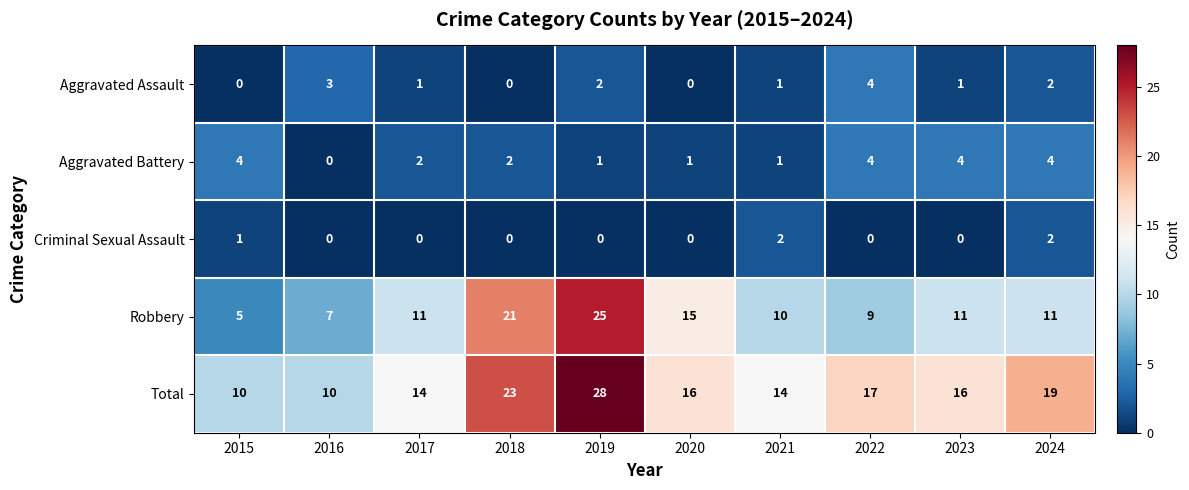

Count the number of data series in this chart.

5